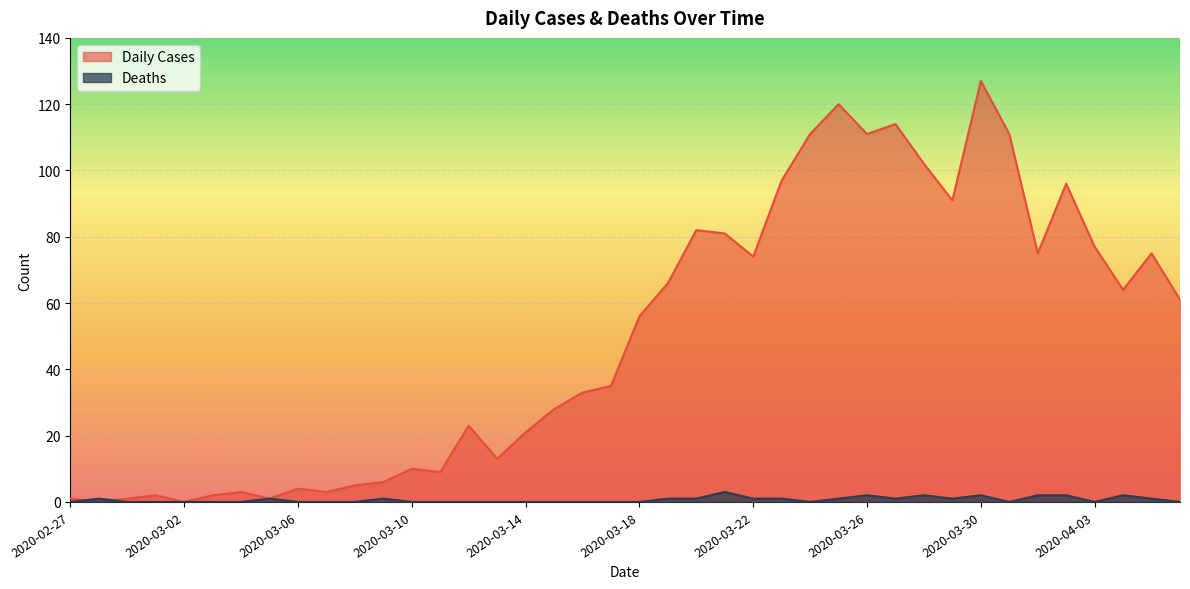

Reading left to right, list all the values displayed in this chart.

Daily Cases: 2020-02-27=1	2020-02-28=0	2020-02-29=1	2020-03-01=2	2020-03-02=0	2020-03-03=2	2020-03-04=3	2020-03-05=1	2020-03-06=4	2020-03-07=3	2020-03-08=5	2020-03-09=6	2020-03-10=10	2020-03-11=9	2020-03-12=23	2020-03-13=13	2020-03-14=21	2020-03-15=28	2020-03-16=33	2020-03-17=35	2020-03-18=56	2020-03-19=66	2020-03-20=82	2020-03-21=81	2020-03-22=74	2020-03-23=97	2020-03-24=111	2020-03-25=120	2020-03-26=111	2020-03-27=114	2020-03-28=102	2020-03-29=91	2020-03-30=127	2020-03-31=111	2020-04-01=75	2020-04-02=96	2020-04-03=77	2020-04-04=64	2020-04-05=75	2020-04-06=61
Deaths: 2020-02-27=0	2020-02-28=1	2020-02-29=0	2020-03-01=0	2020-03-02=0	2020-03-03=0	2020-03-04=0	2020-03-05=1	2020-03-06=0	2020-03-07=0	2020-03-08=0	2020-03-09=1	2020-03-10=0	2020-03-11=0	2020-03-12=0	2020-03-13=0	2020-03-14=0	2020-03-15=0	2020-03-16=0	2020-03-17=0	2020-03-18=0	2020-03-19=1	2020-03-20=1	2020-03-21=3	2020-03-22=1	2020-03-23=1	2020-03-24=0	2020-03-25=1	2020-03-26=2	2020-03-27=1	2020-03-28=2	2020-03-29=1	2020-03-30=2	2020-03-31=0	2020-04-01=2	2020-04-02=2	2020-04-03=0	2020-04-04=2	2020-04-05=1	2020-04-06=0